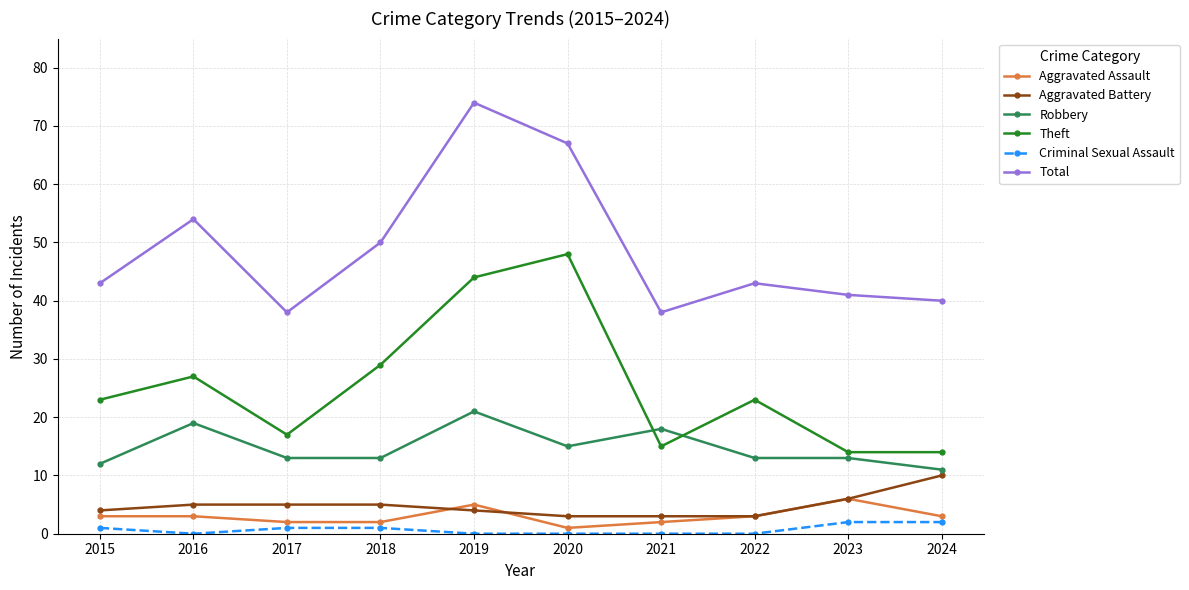

What is the spread (max minus min) of values at 2022?

43